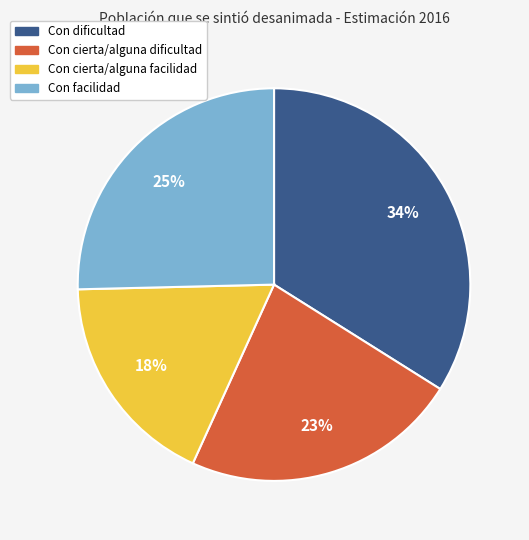

To the nearest percent, what is the difference between the Con cierta/alguna facilidad and Con cierta/alguna dificultad slice percentages?

5%